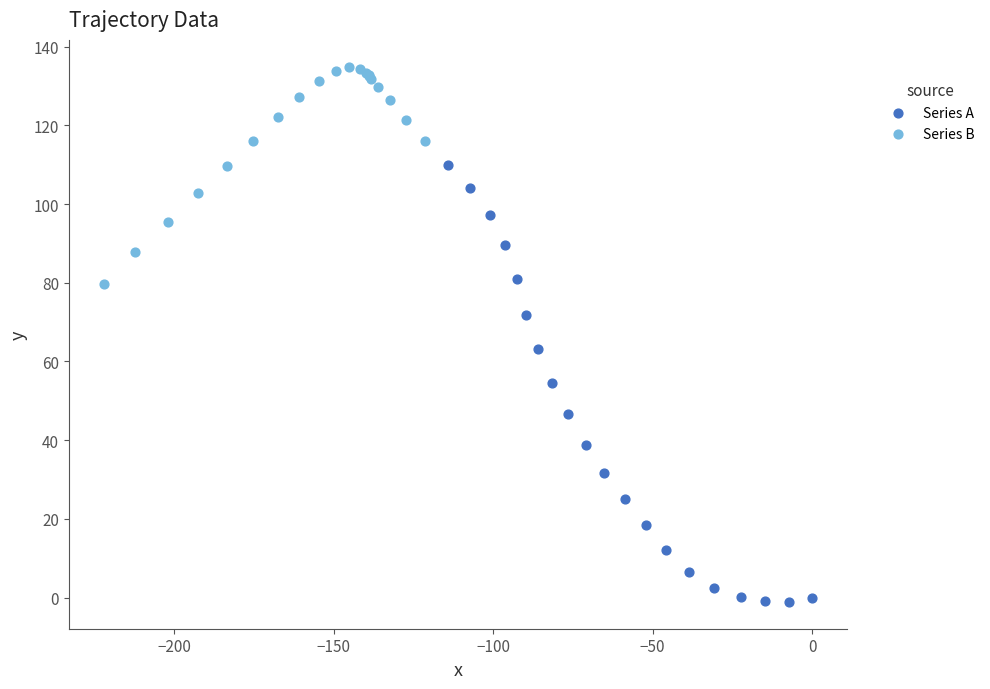

Which series has the largest Y range (max minus min)?

Series A